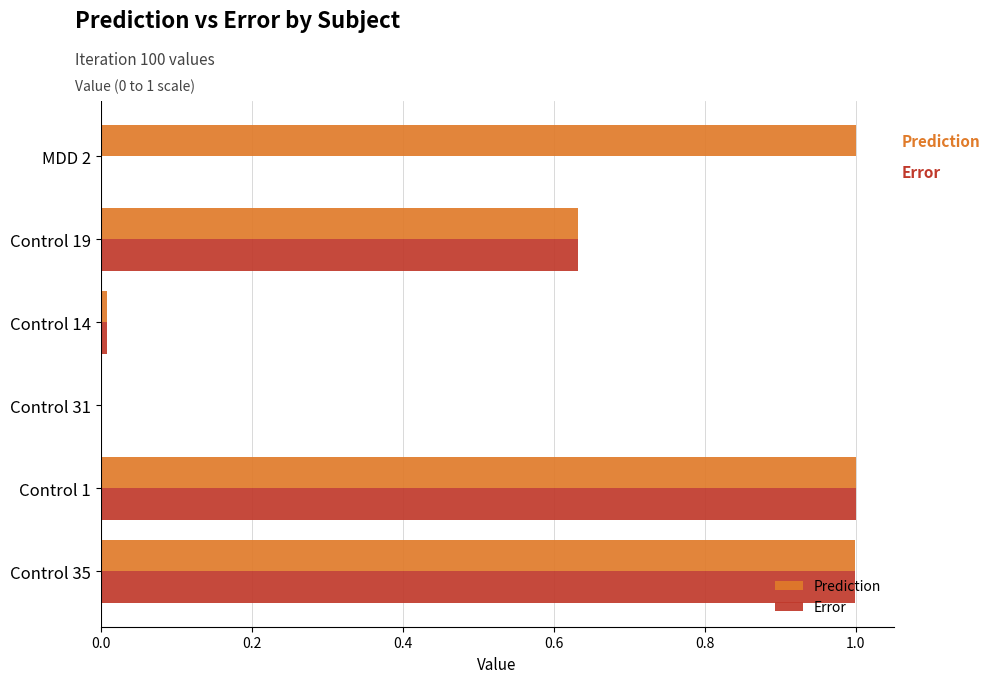

What is the greatest value displayed?

1.0